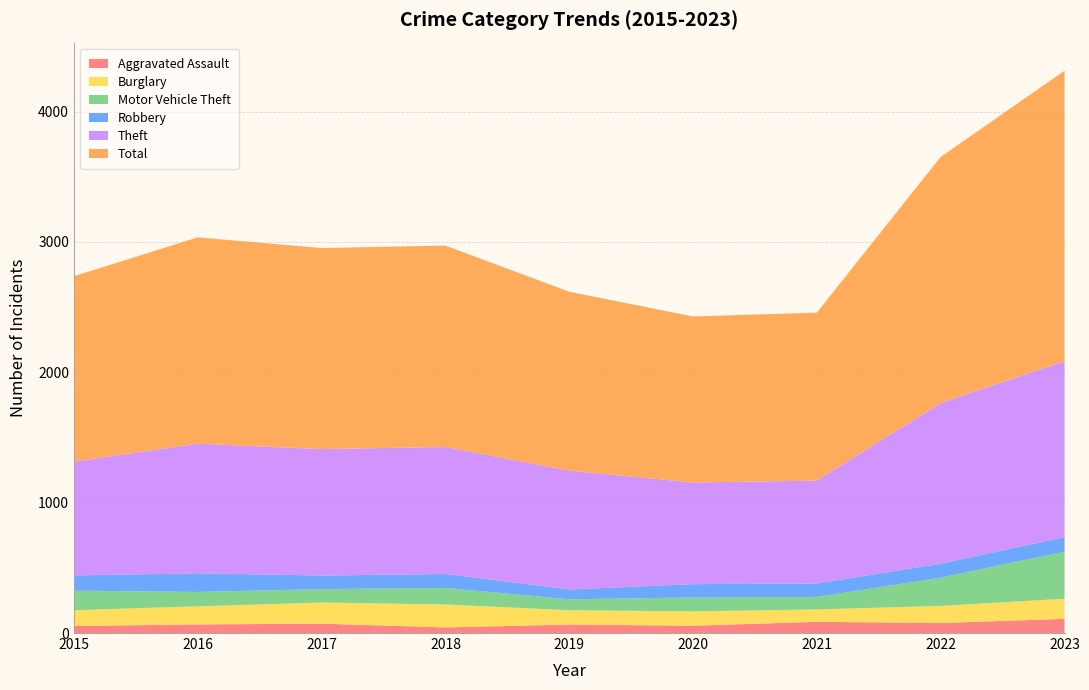

Reading left to right, transcribe all the data shown in this chart.

Aggravated Assault: 54	66	72	43	65	56	86	77	109
Burglary: 121	139	162	176	110	110	95	131	154
Motor Vehicle Theft: 150	110	103	127	84	107	96	217	361
Robbery: 117	143	104	107	75	102	103	107	112
Theft: 873	994	970	974	912	780	789	1231	1349
Total: 1422	1583	1542	1545	1372	1273	1289	1889	2228